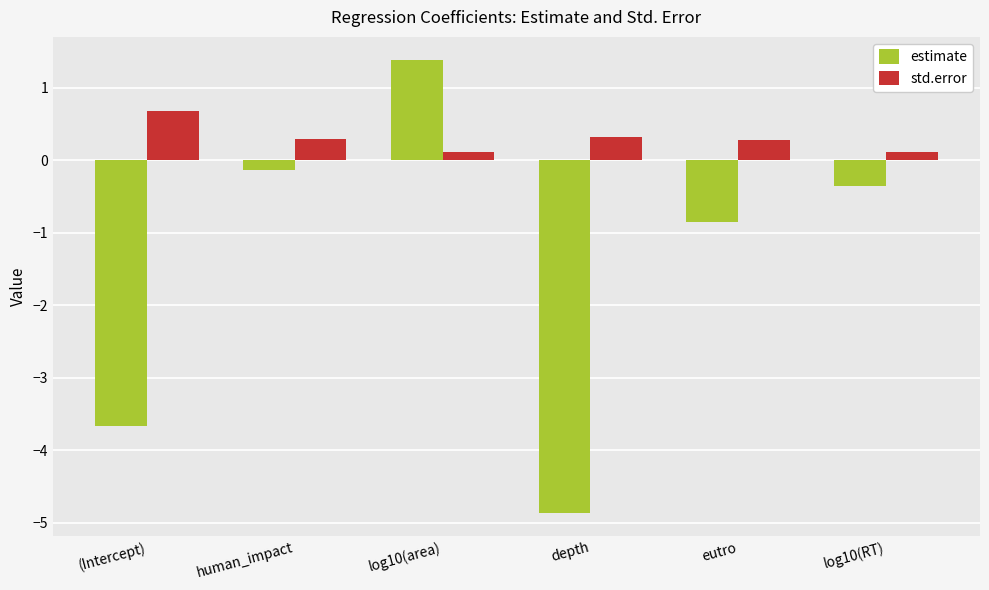

What value does the estimate series have at human_impact?

-0.1